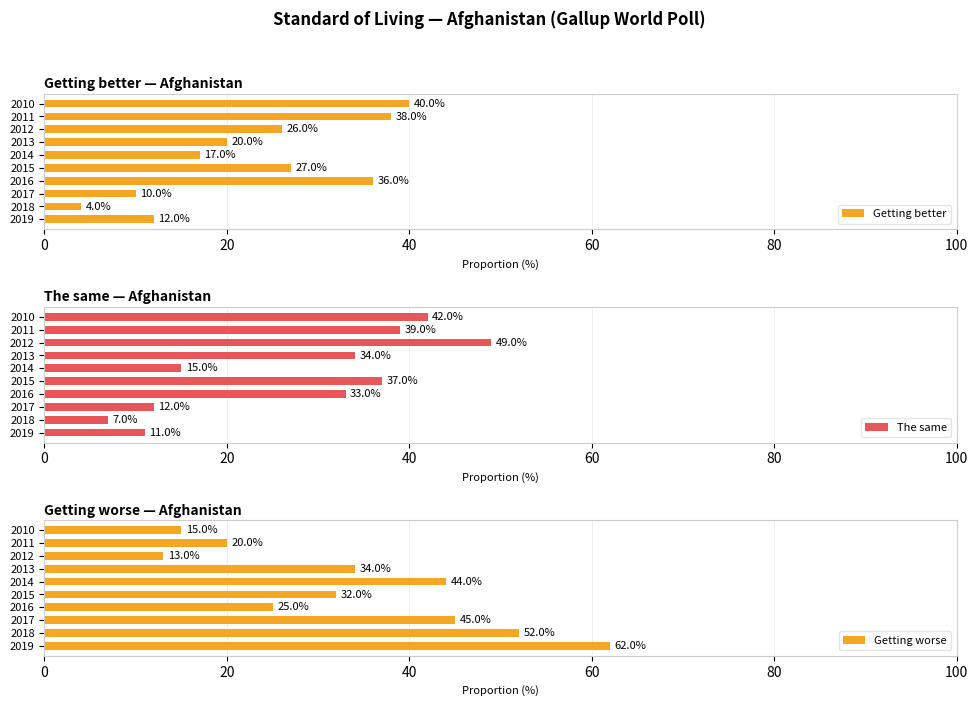

What is the average value of the Getting better series?

23